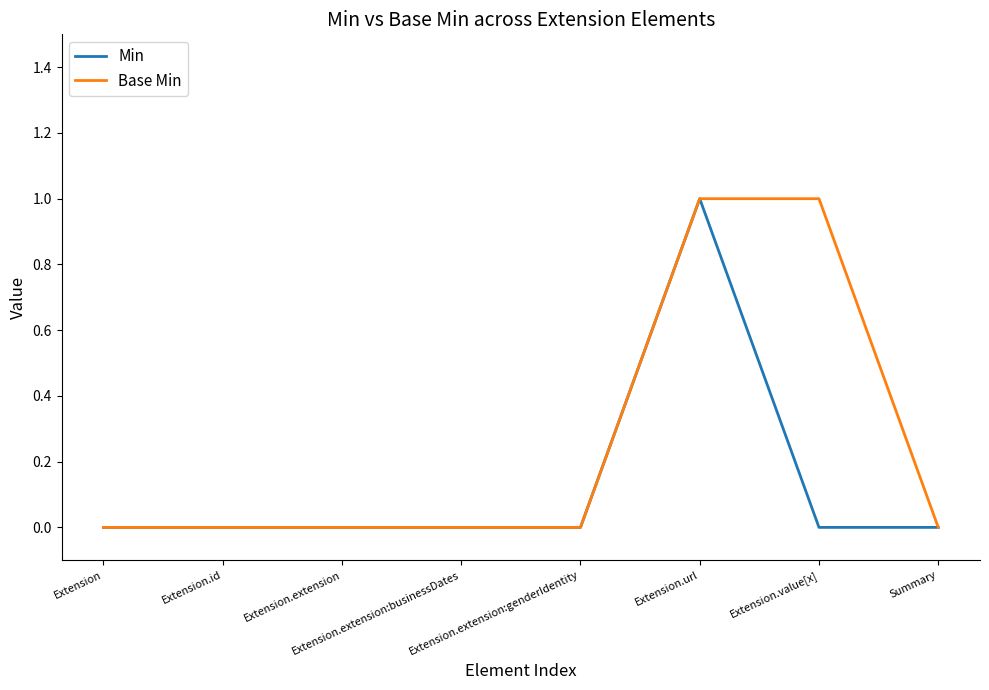

Count the Min values in the range 0 to 1.

8